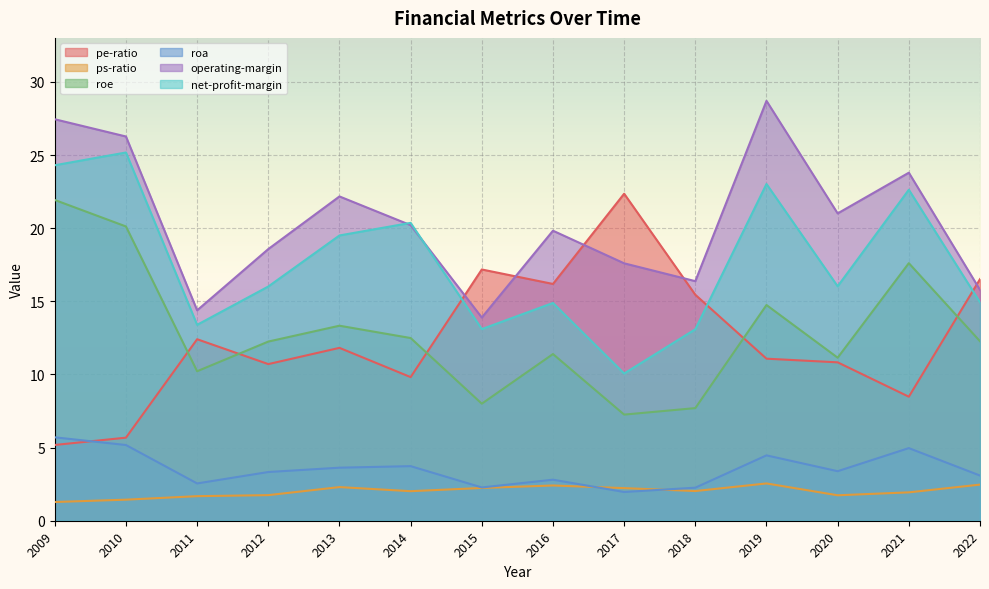

Rank the categories by net-profit-margin value from highest to lowest.

2010, 2009, 2019, 2021, 2014, 2013, 2020, 2012, 2022, 2016, 2011, 2015, 2018, 2017